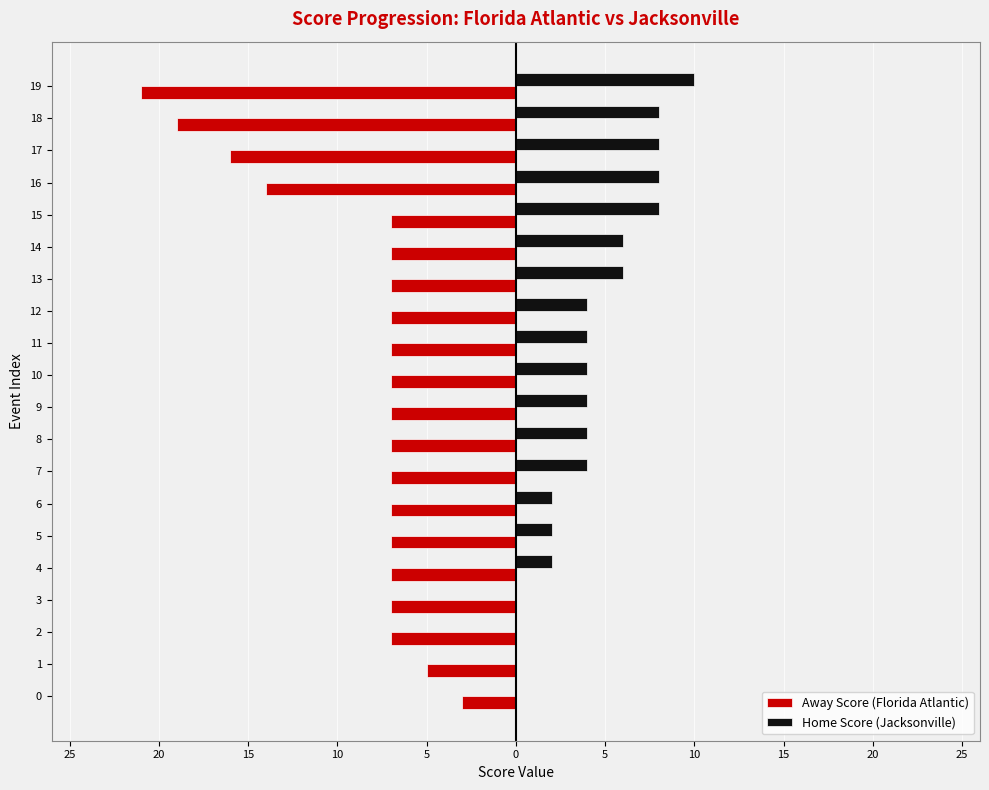

What are all the series names shown in the legend?

Away Score (Florida Atlantic), Home Score (Jacksonville)